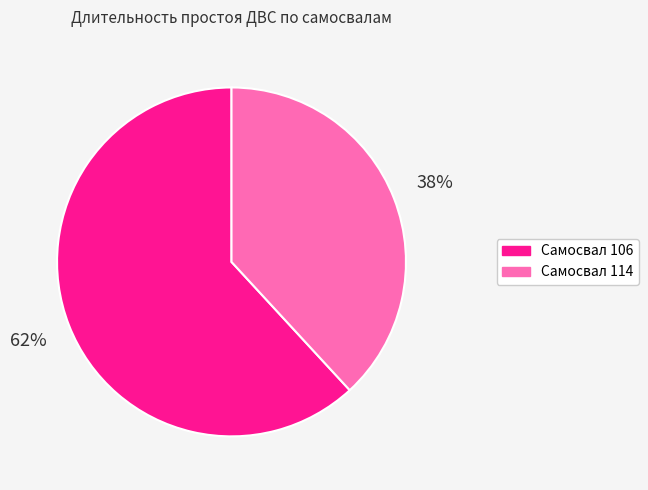

Combined, do Самосвал 114 and Самосвал 106 account for over 50%?

Yes